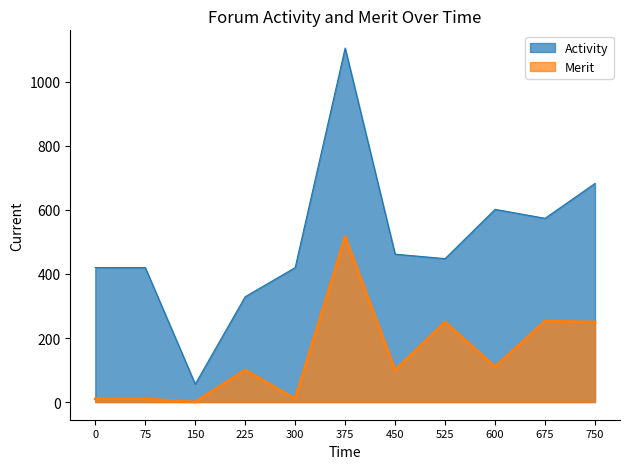

True or false: Activity and Merit intersect in this chart.

False